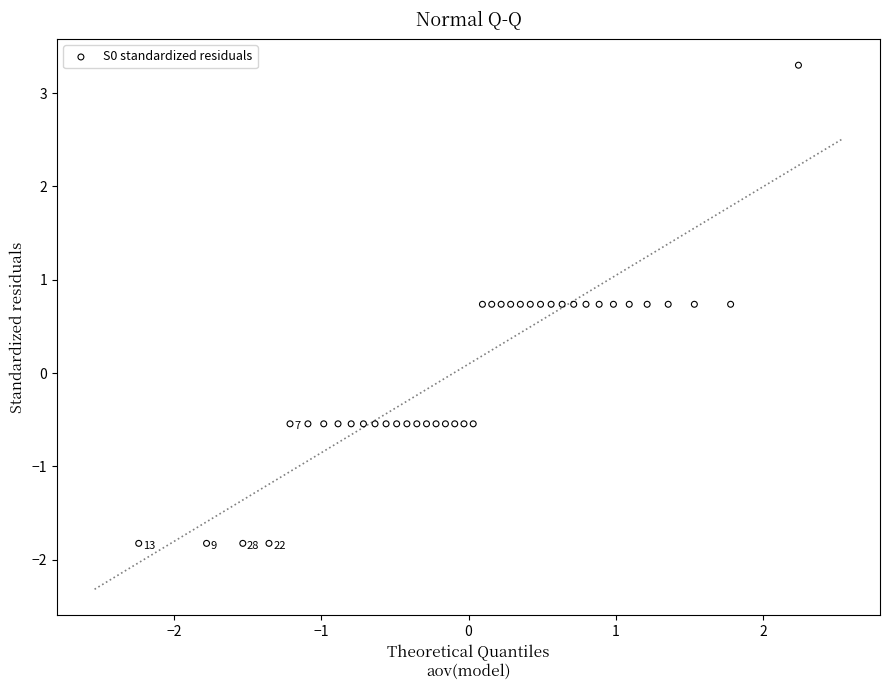

What is the range of X values (max minus min)?

4.5